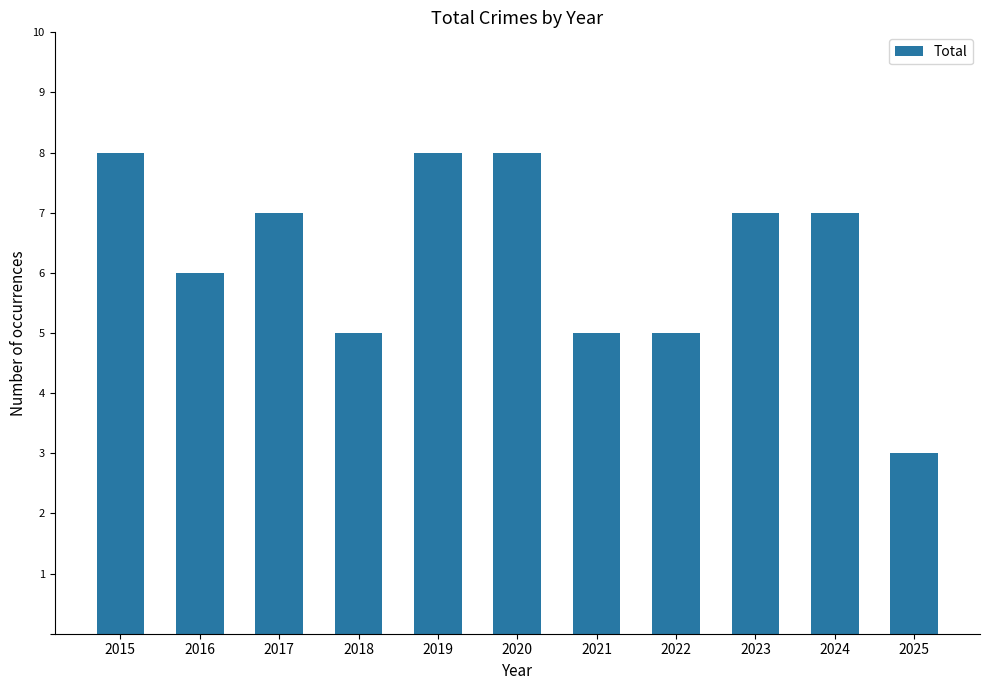

What is the maximum value shown in the chart?

8